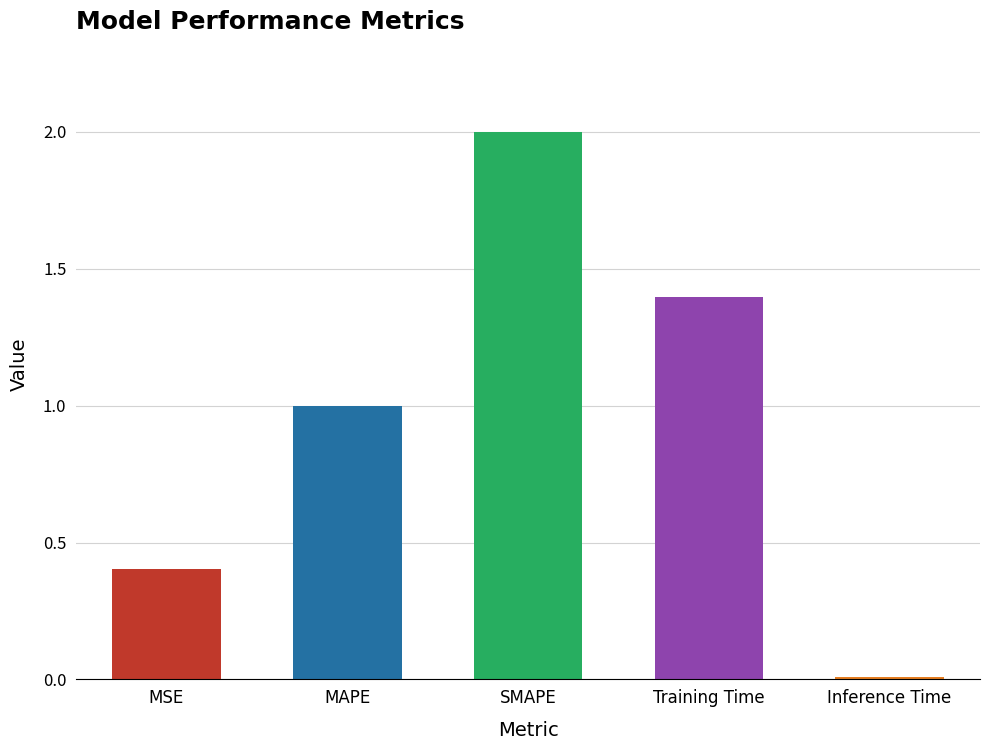

Rank the categories by value from highest to lowest.

SMAPE, Training Time, MAPE, MSE, Inference Time